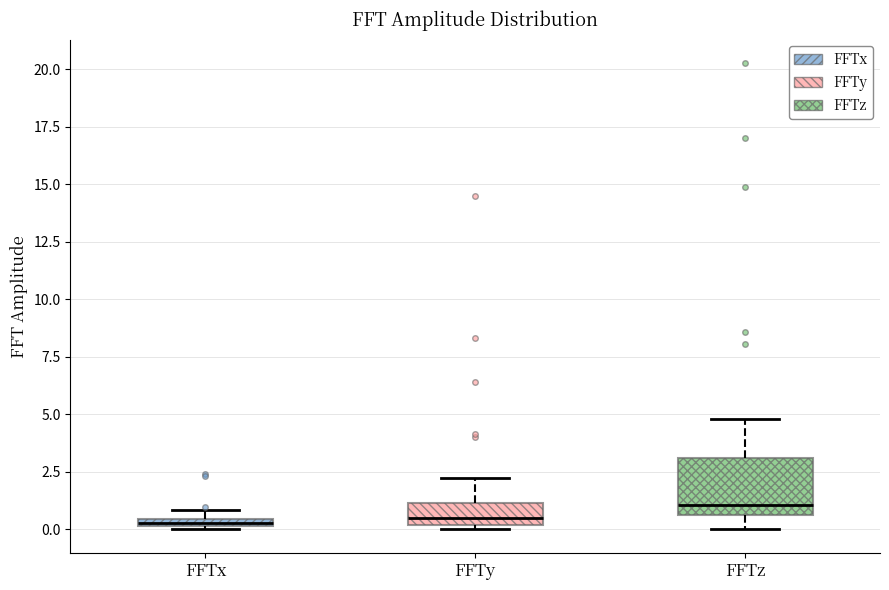

Where is the upper edge of the box for FFTx on the y-axis? The values are not printed on the chart, so give them approximately, as read against the axis.

0.5